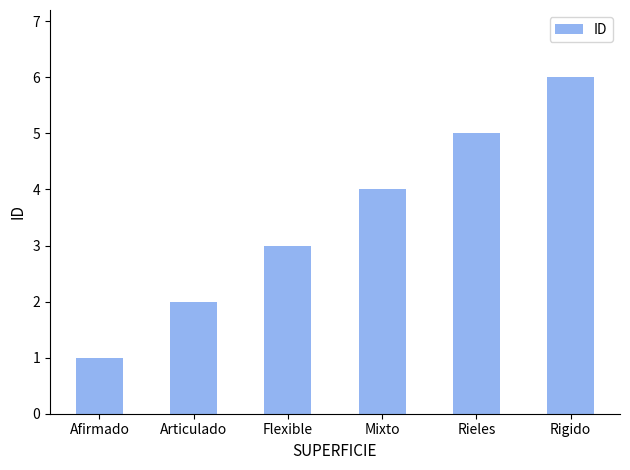

What is the ratio of the value at Mixto to the value at Rieles?

0.8